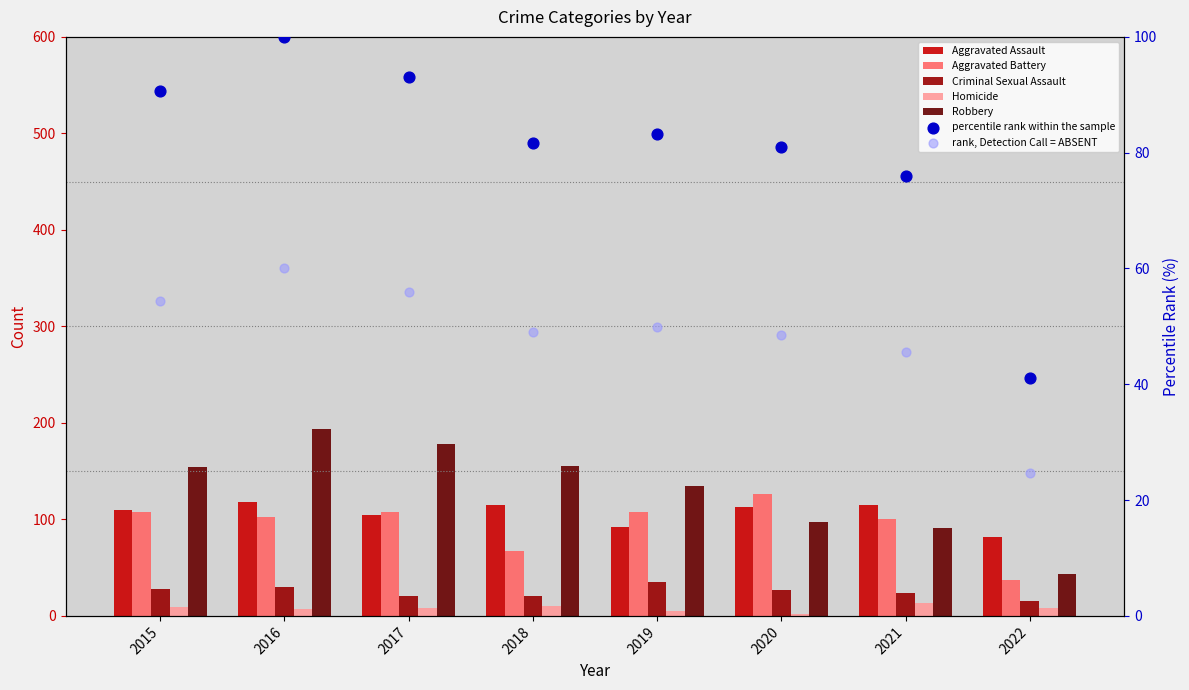

What is the total value across all series at 2015?

409